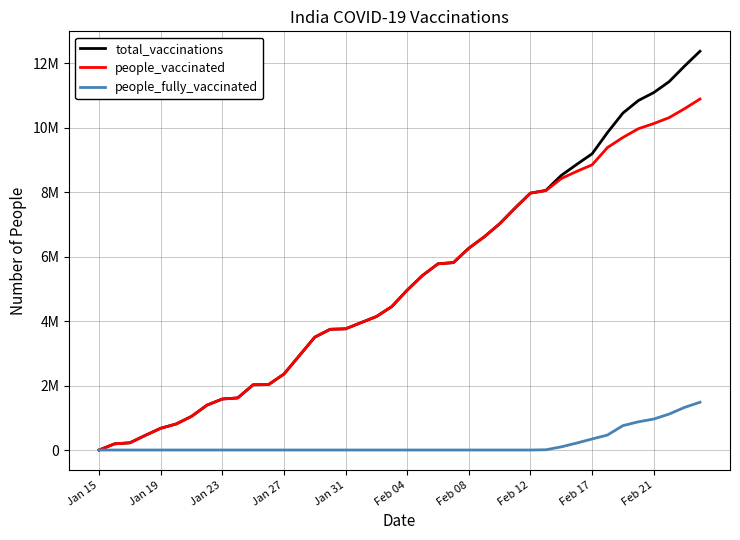

Which series has the largest total across all categories?

total_vaccinations